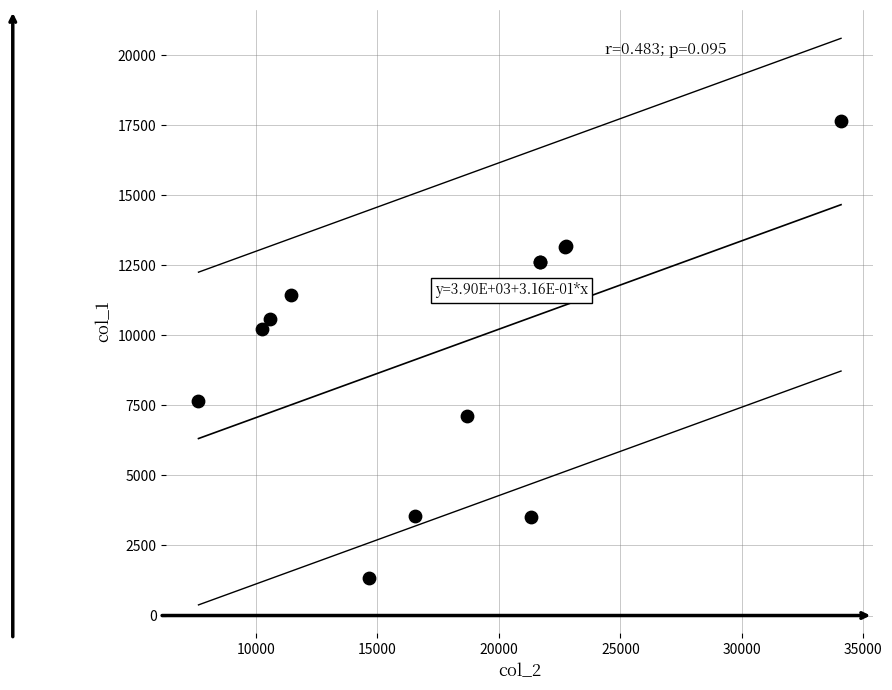

What Y value in the scatter plot is closest to 9499?

10236